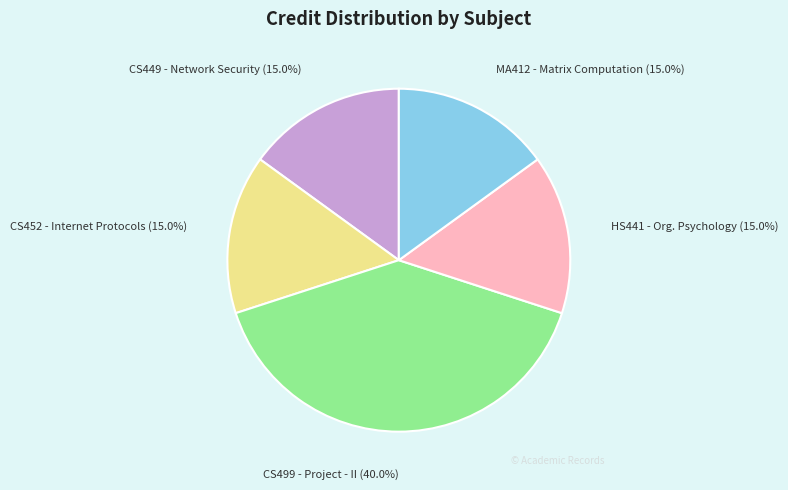

To the nearest percent, what percentage of the pie is CS452 - Internet Protocols?

15%